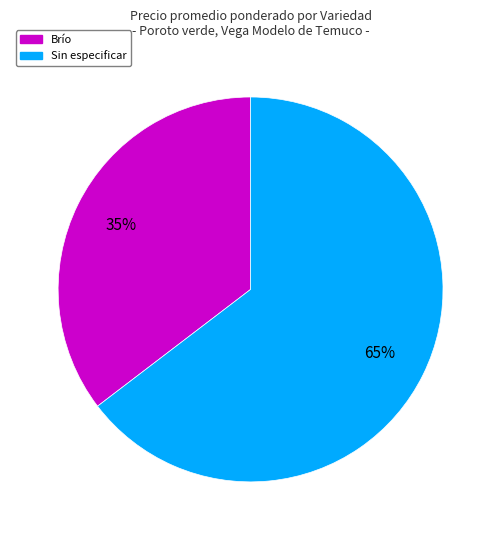

Which category has the smallest portion of the pie?

Brío